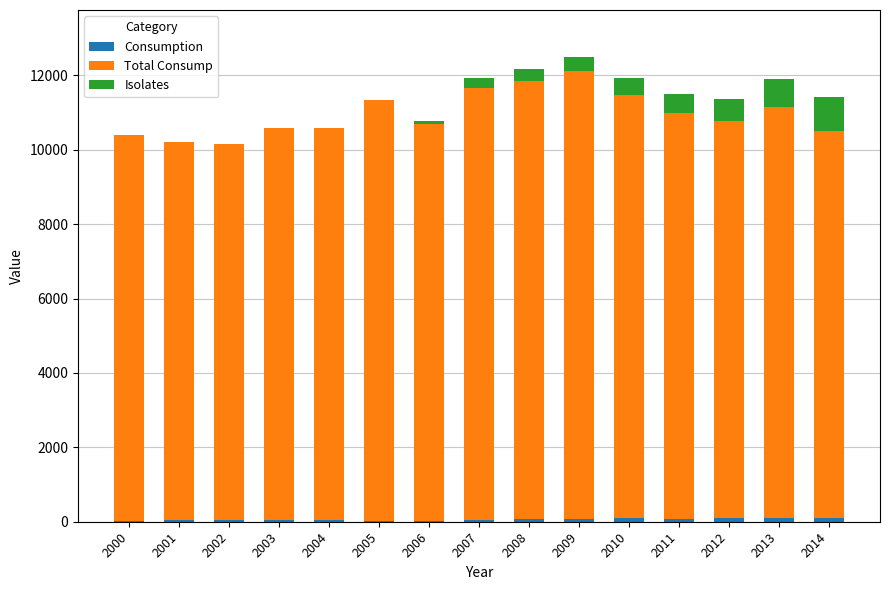

Are the bars grouped side by side (vs. stacked)?

No